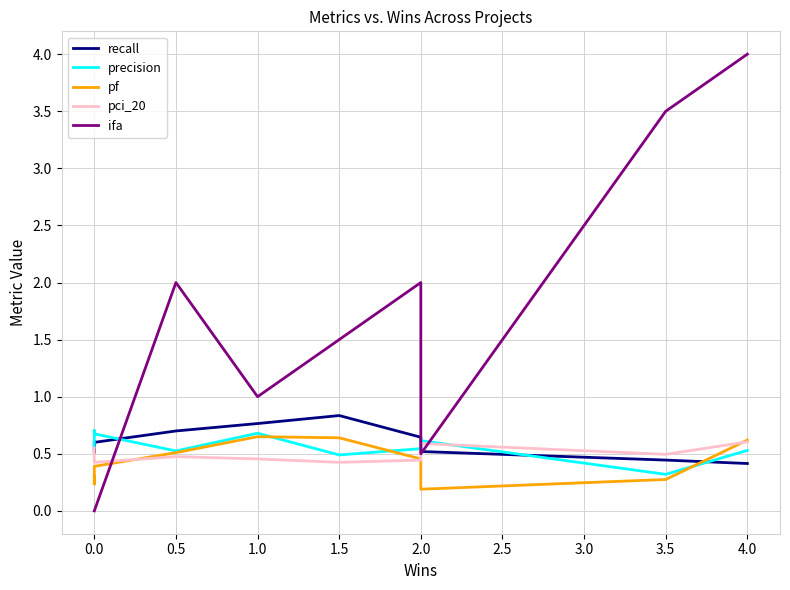

Which label corresponds to the largest value in the chart?

4.0